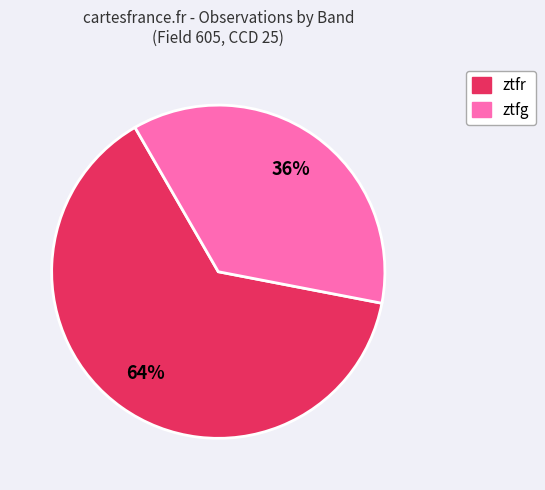

Does ztfr represent more than half of the total?

Yes